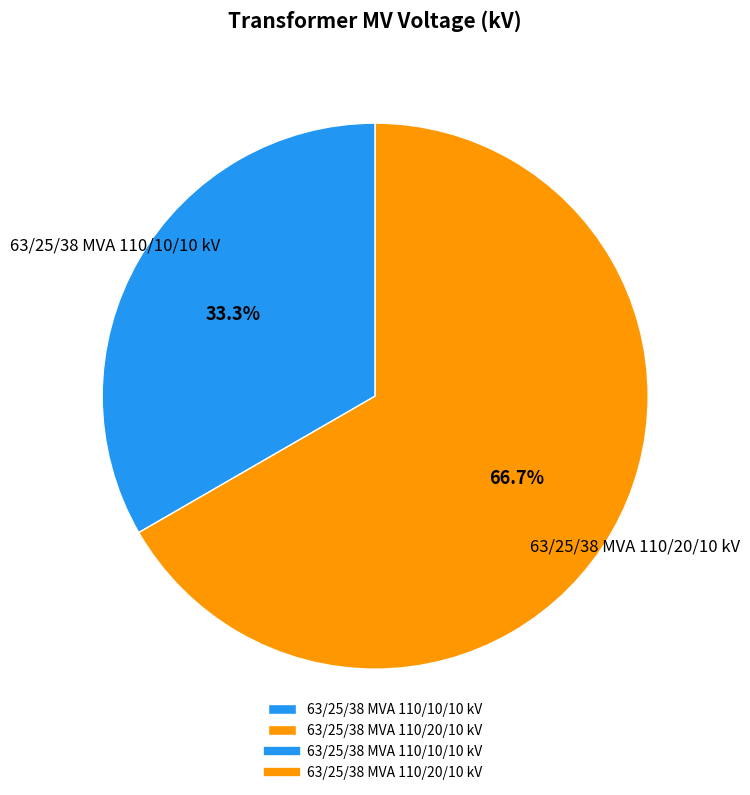

Count the number of slices in the pie.

2